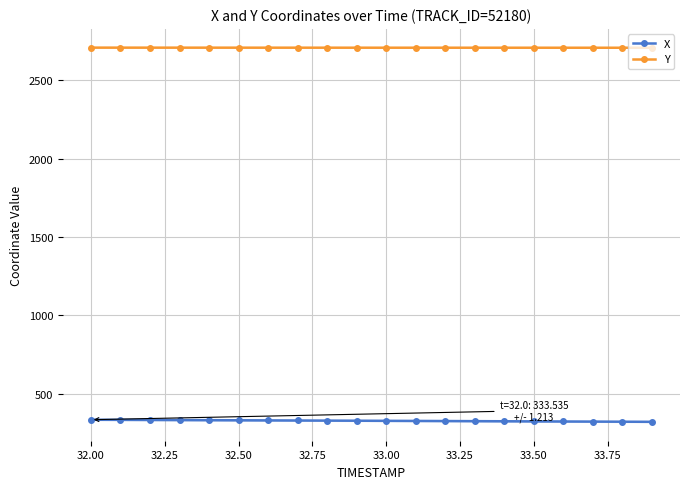

True or false: Y and X cross at least once.

False